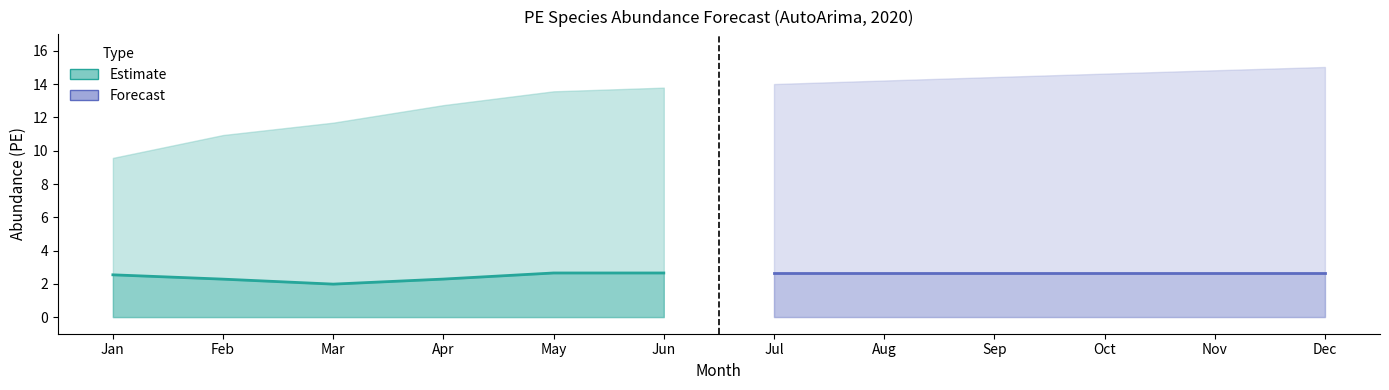

The Estimate series shows 2.7 at Jun. True or false?

True